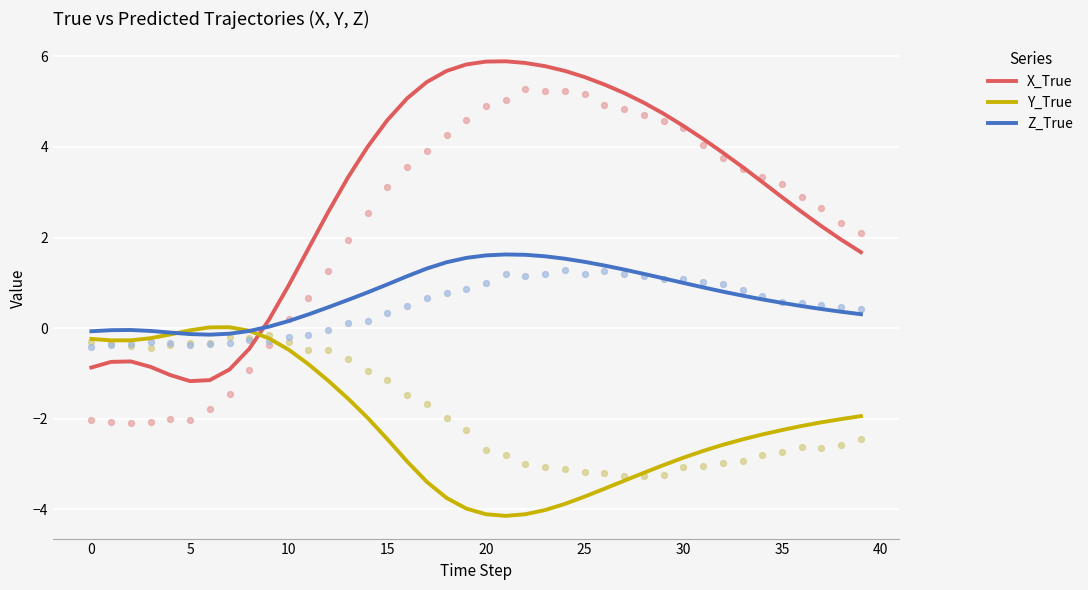

What are all the series names shown in the legend?

X_True, Y_True, Z_True